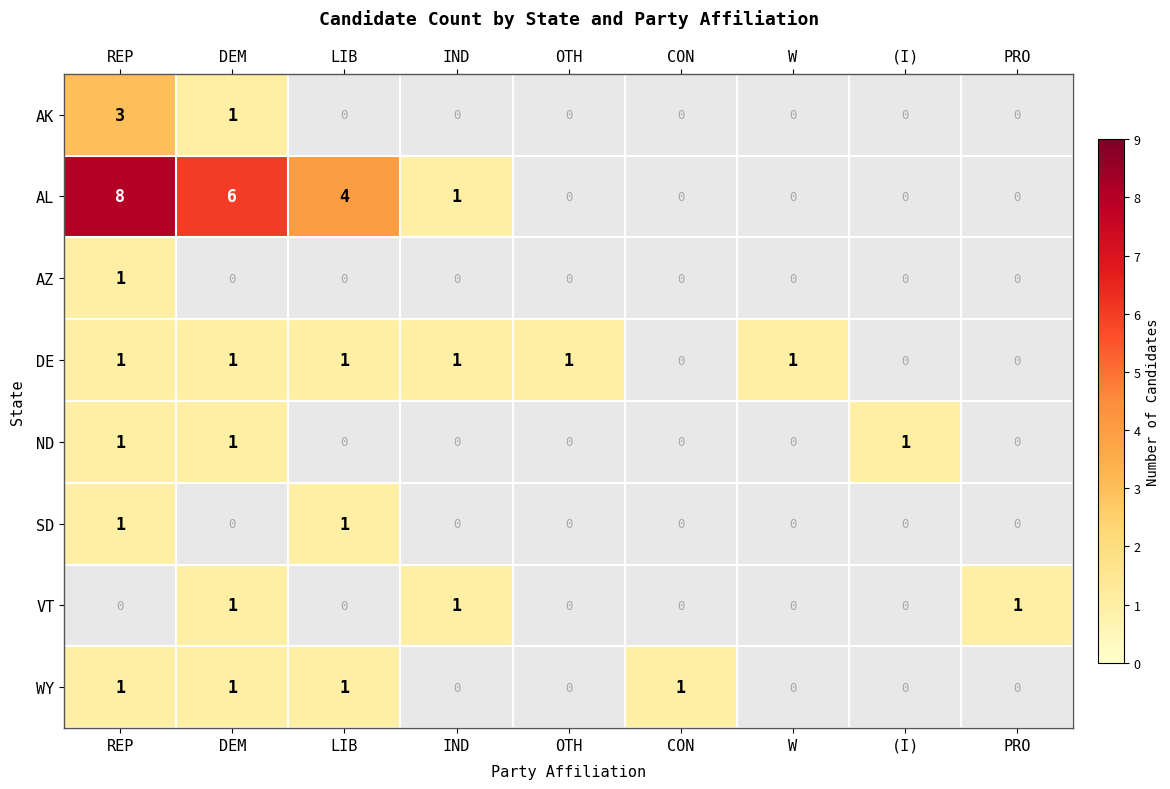

True or false: DE has a value of 1 at LIB.

True